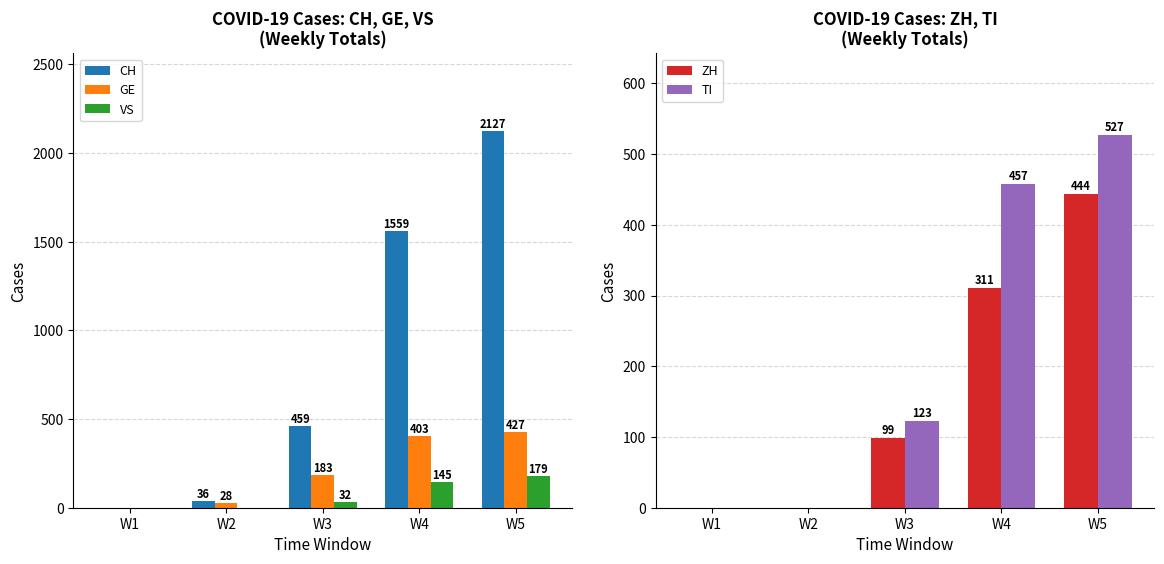

What is the value of the CH bar at the 2nd from the left?

36